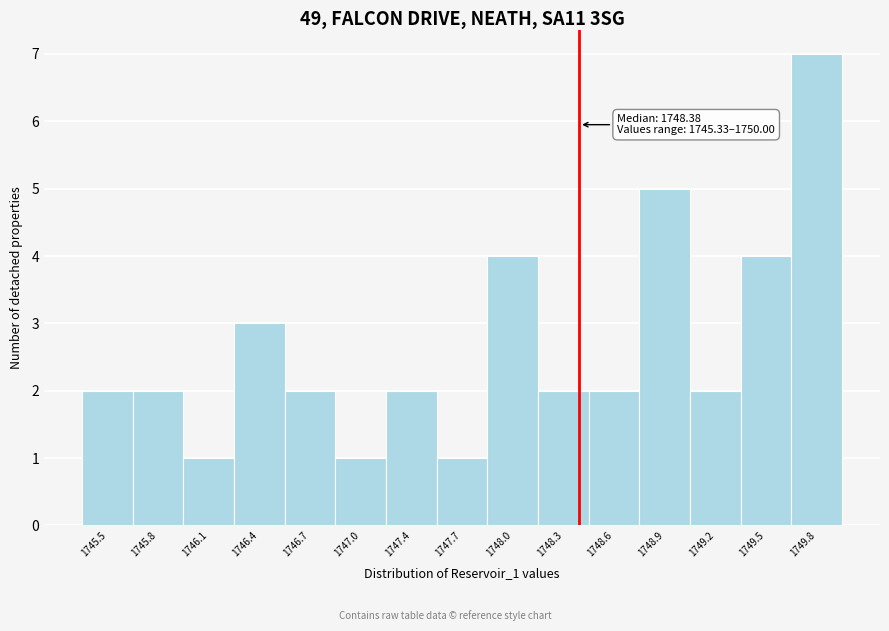

Which range on the x-axis has the tallest bar?

1749.70 to 1750.00